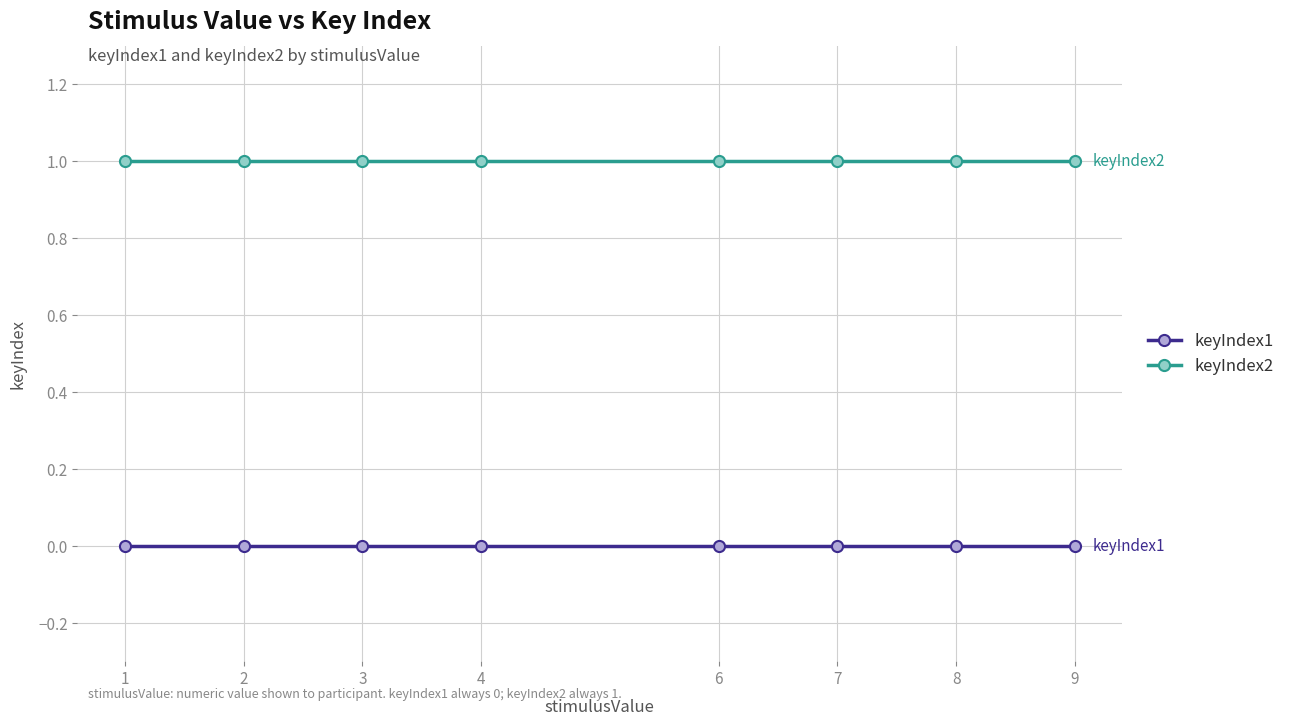

True or false: keyIndex1 and keyIndex2 intersect in this chart.

False